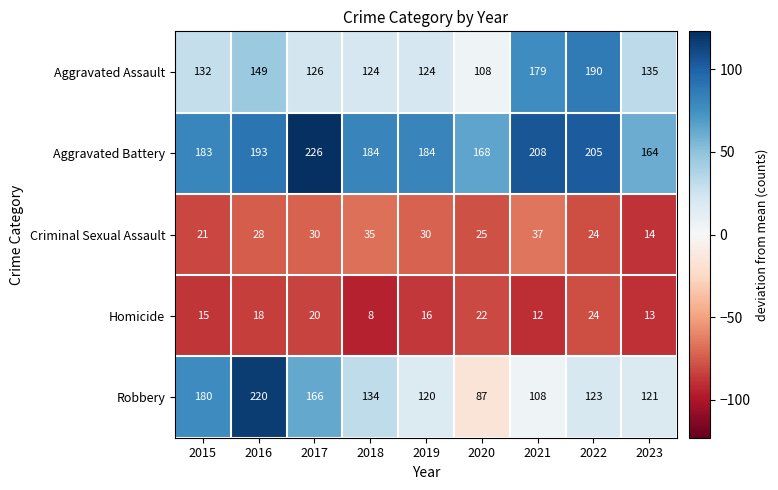

Which series has the largest range (max minus min)?

Robbery